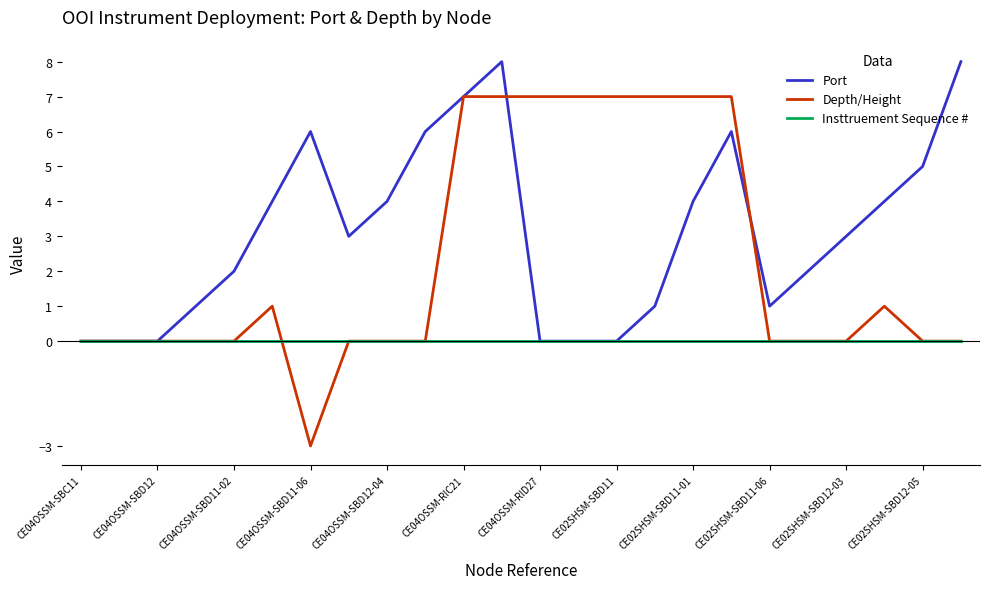

After their last crossing, which series has the higher values: Depth/Height or Port?

Port